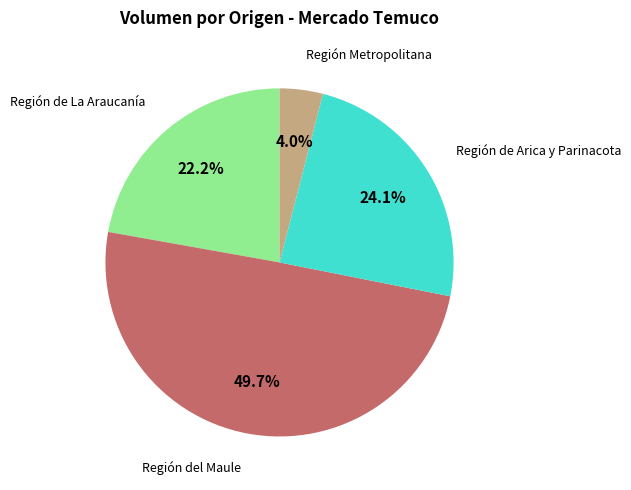

Is there any slice that represents more than half of the pie?

No